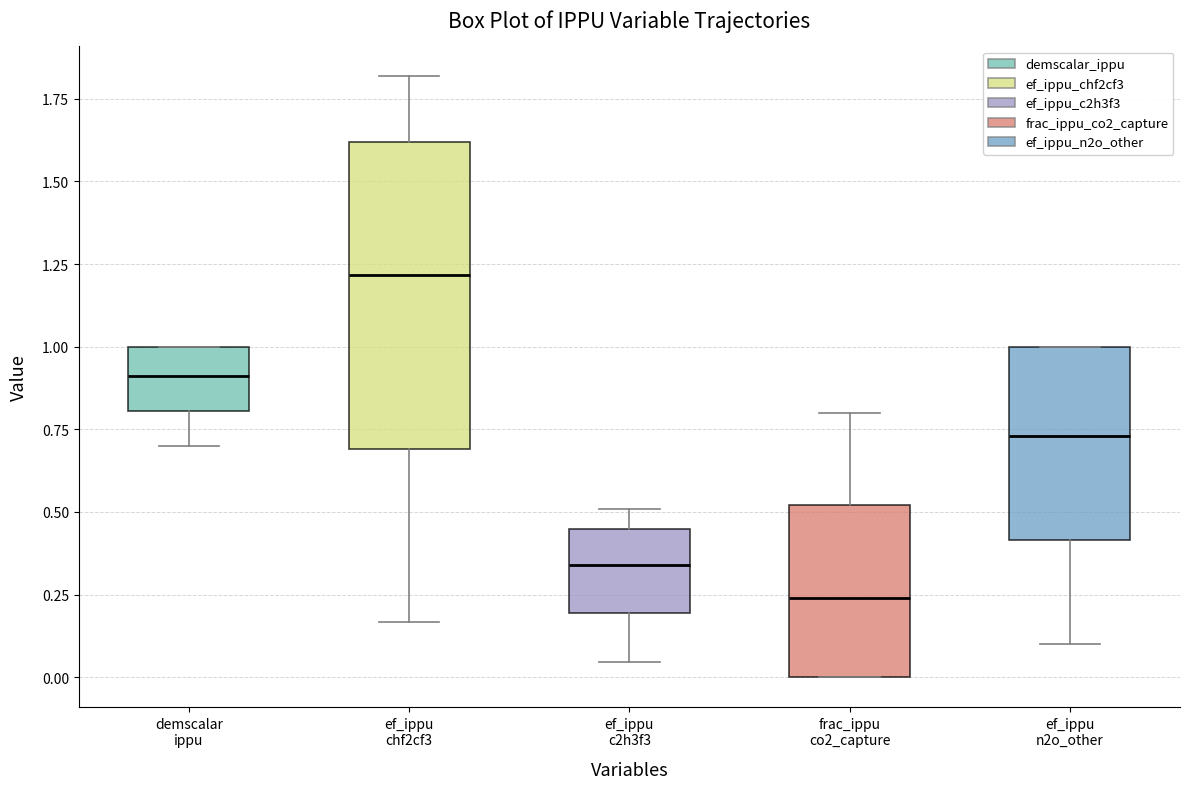

Comparing the boxes themselves (not the whiskers), which one is the tallest?

ef_ippu chf2cf3